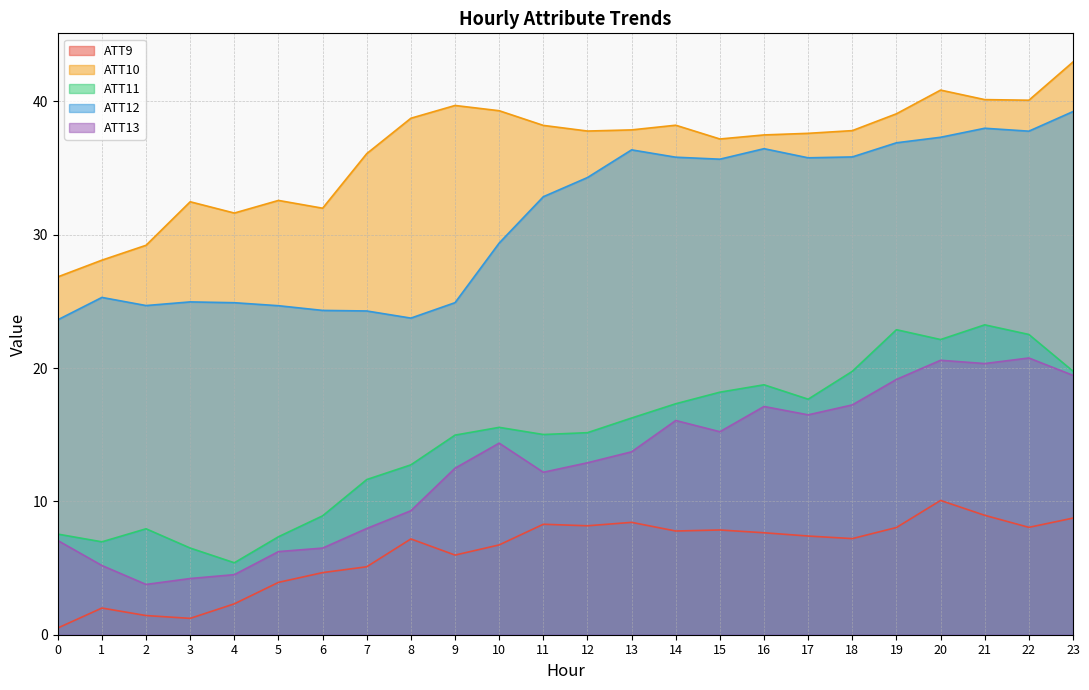

True or false: ATT11 and ATT9 cross at least once.

False